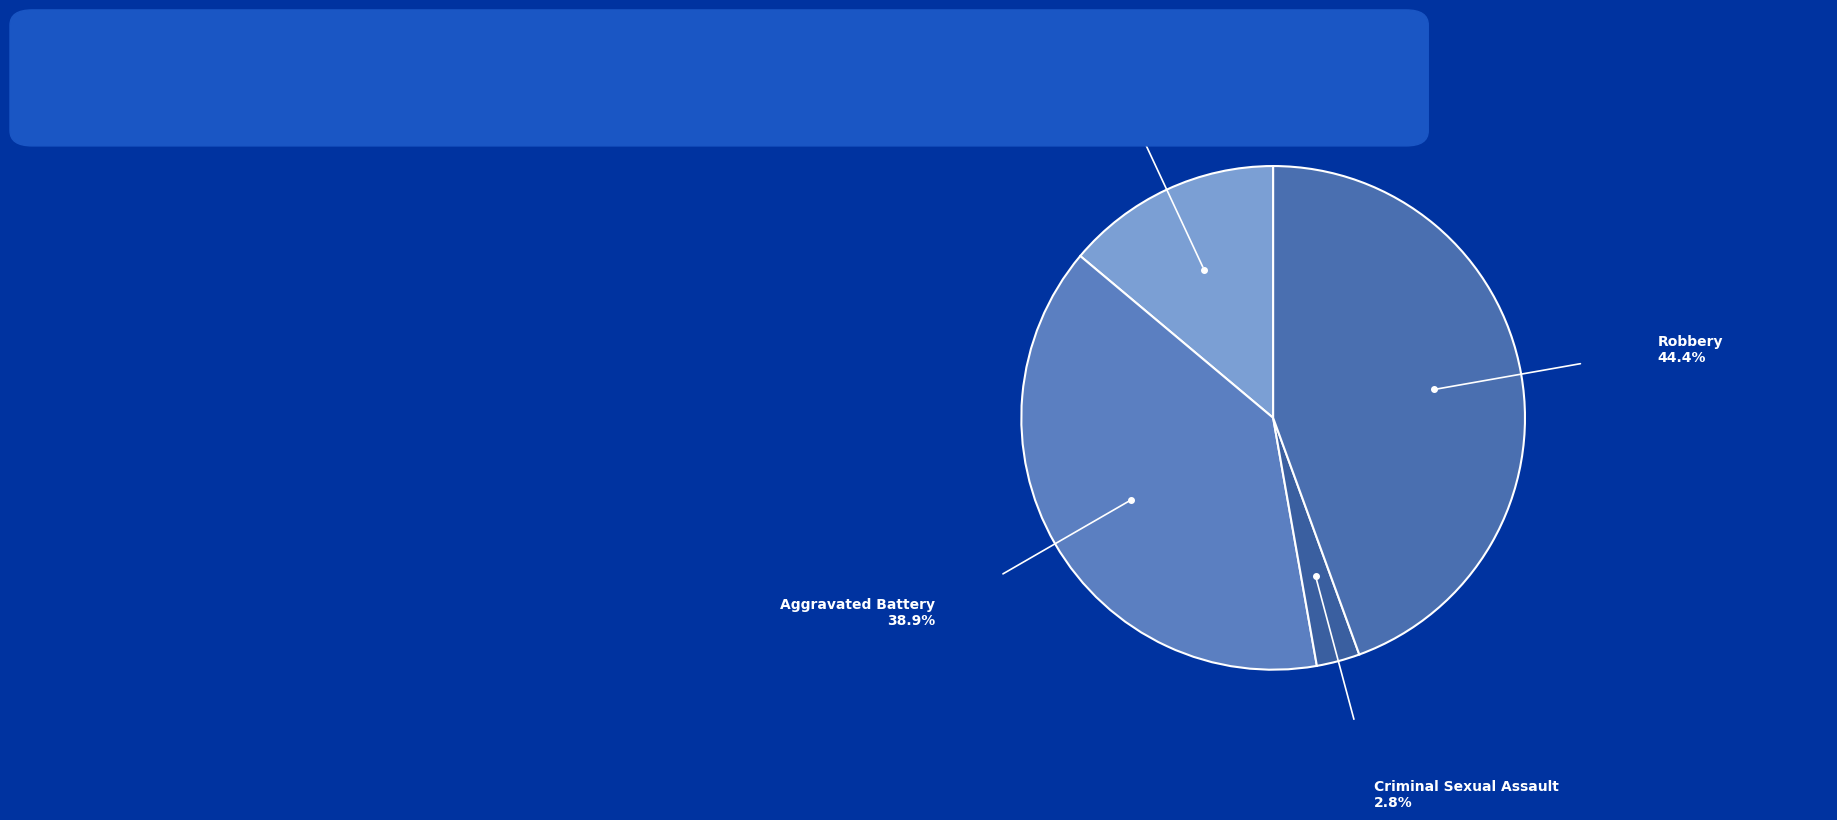

Is there any slice that represents more than half of the pie?

No